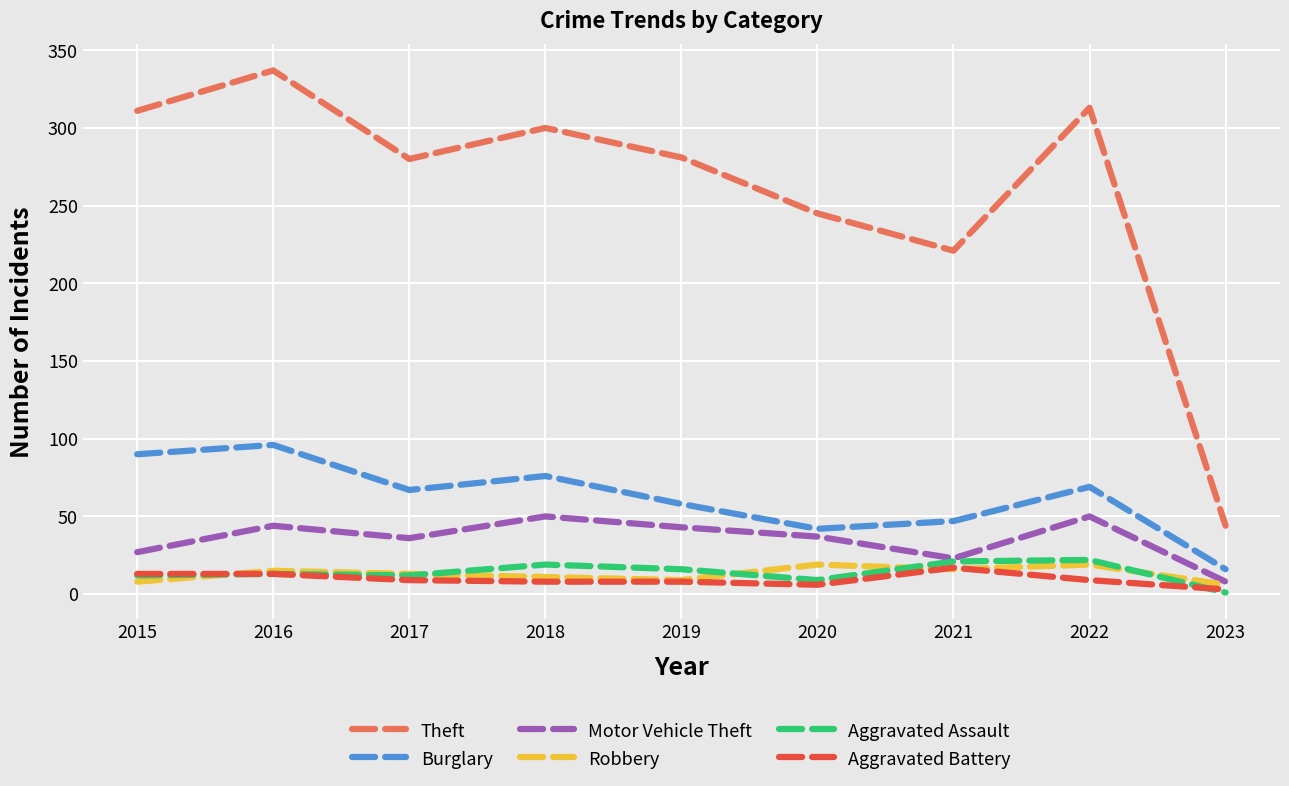

What are all the series names shown in the legend?

Theft, Burglary, Motor Vehicle Theft, Robbery, Aggravated Assault, Aggravated Battery